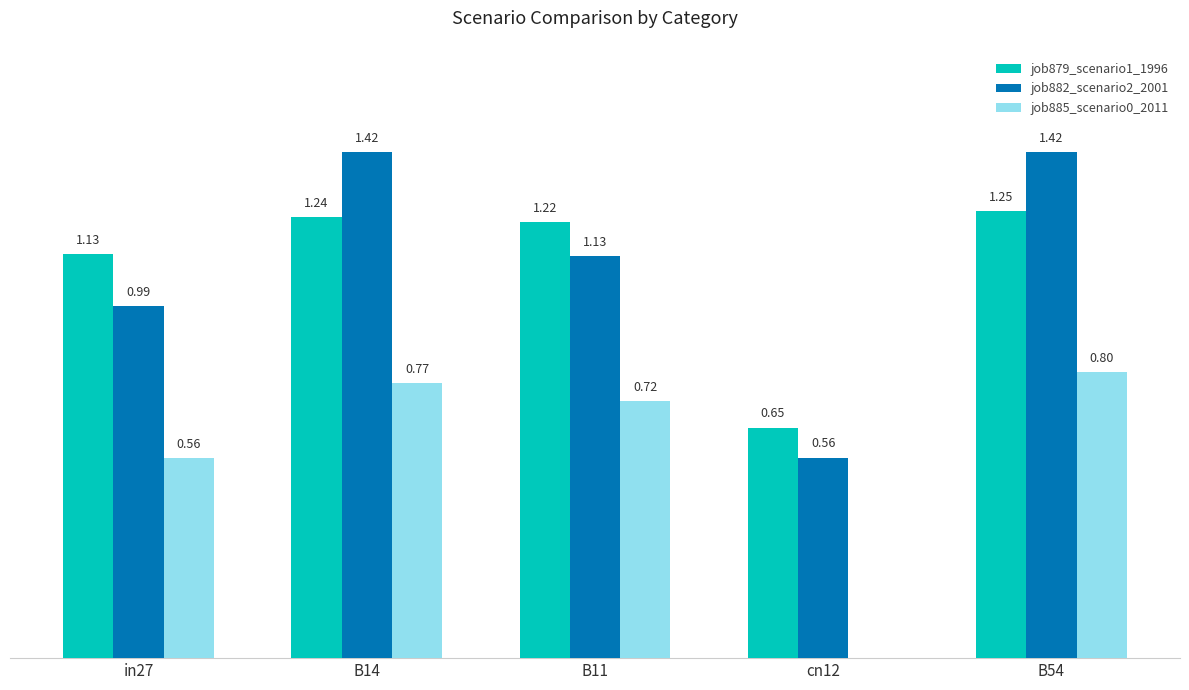

Which series has the largest total across all categories?

job882_scenario2_2001